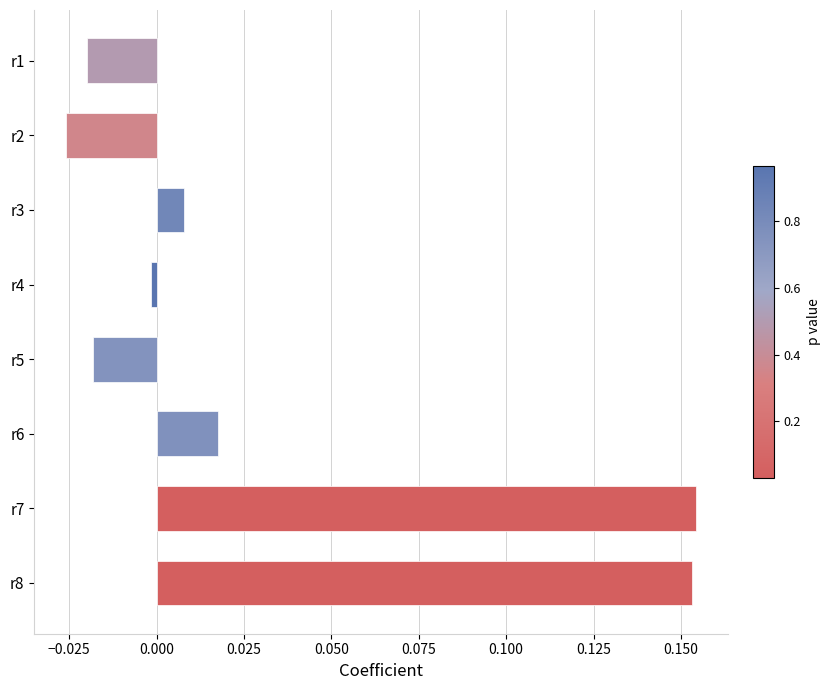

What is the sum of all values?

0.3